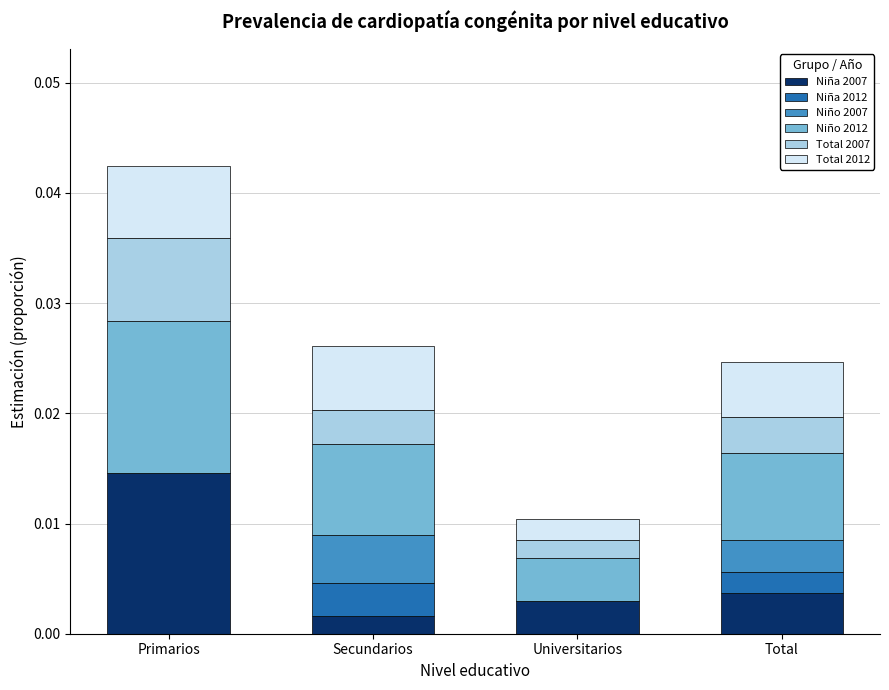

Are the bars grouped side by side (vs. stacked)?

No